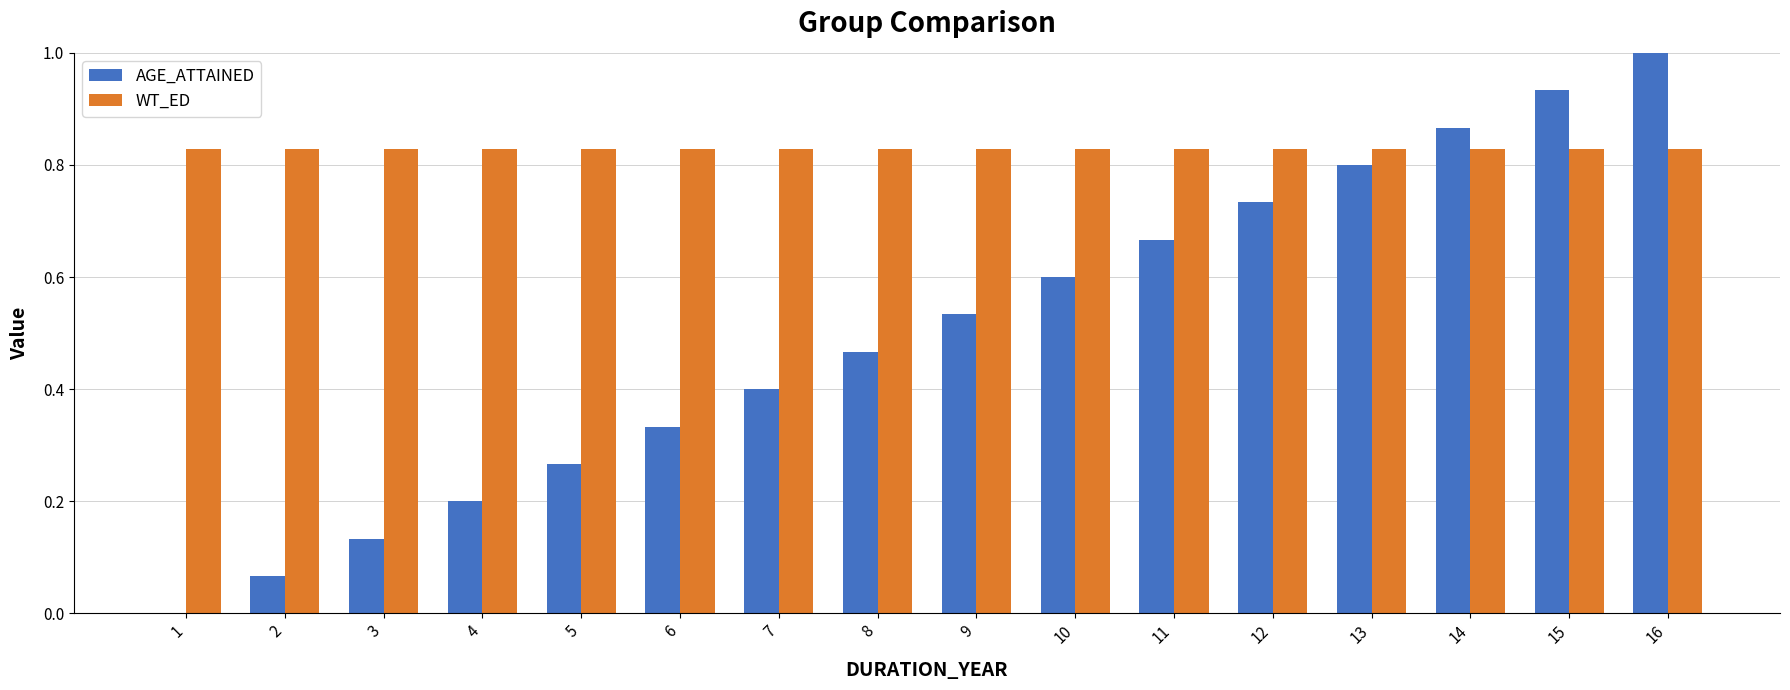

Between 10 and 14, which series saw the biggest shift?

AGE_ATTAINED